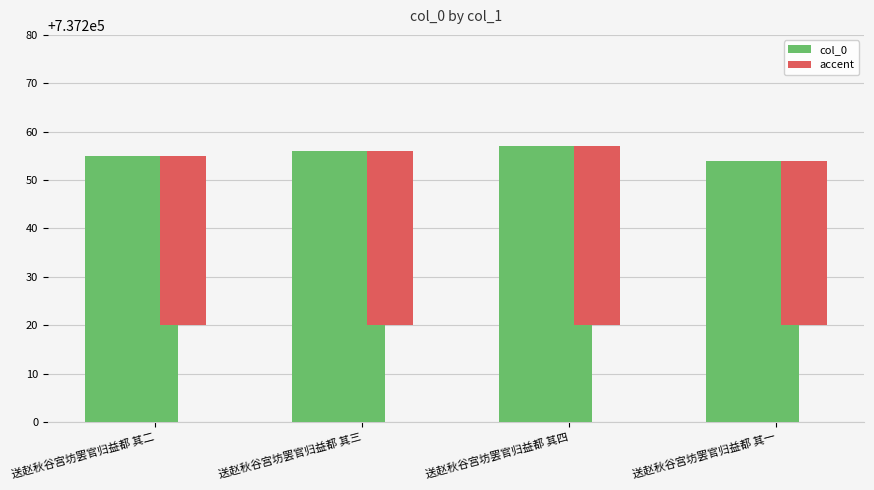

What is the label of the 2nd bar from the right?

送赵秋谷宫坊罢官归益都 其四